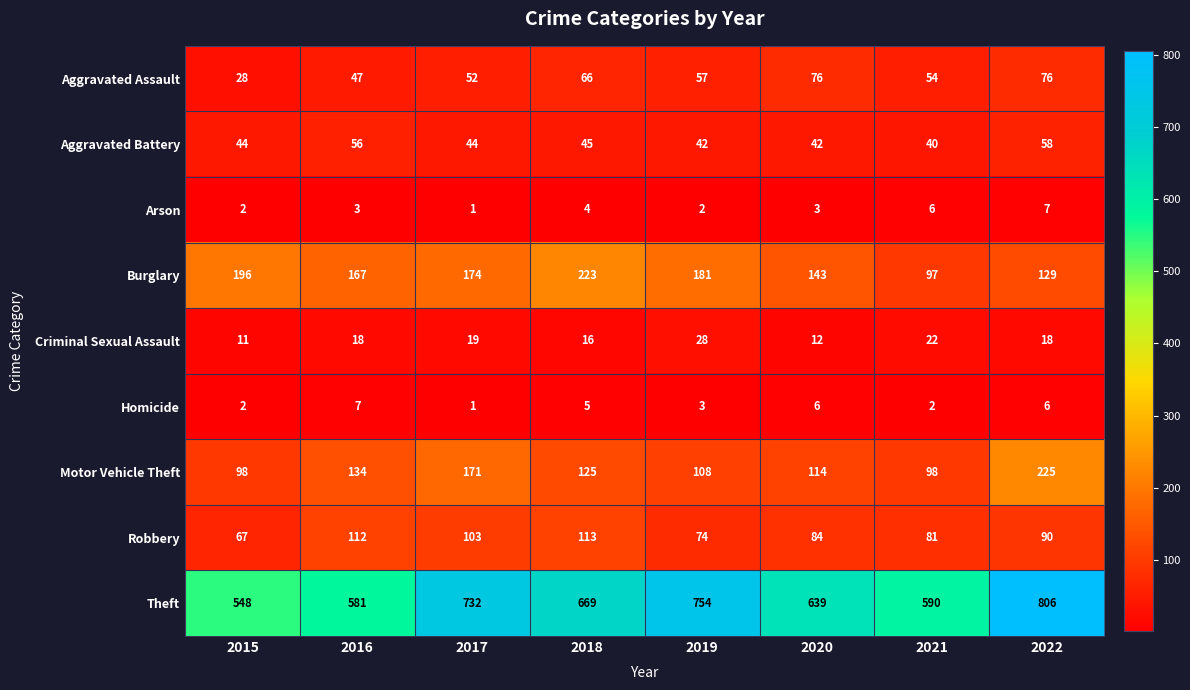

Rank the categories by Robbery value from highest to lowest.

2018, 2016, 2017, 2022, 2020, 2021, 2019, 2015